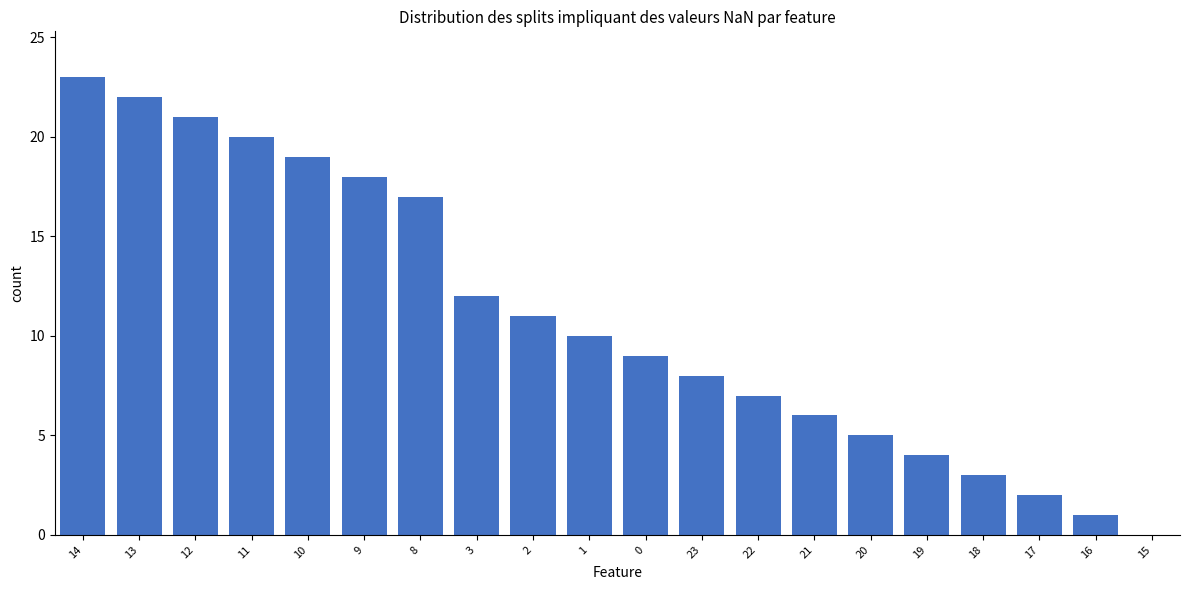

What is the change in value from 9 to 22?

-11